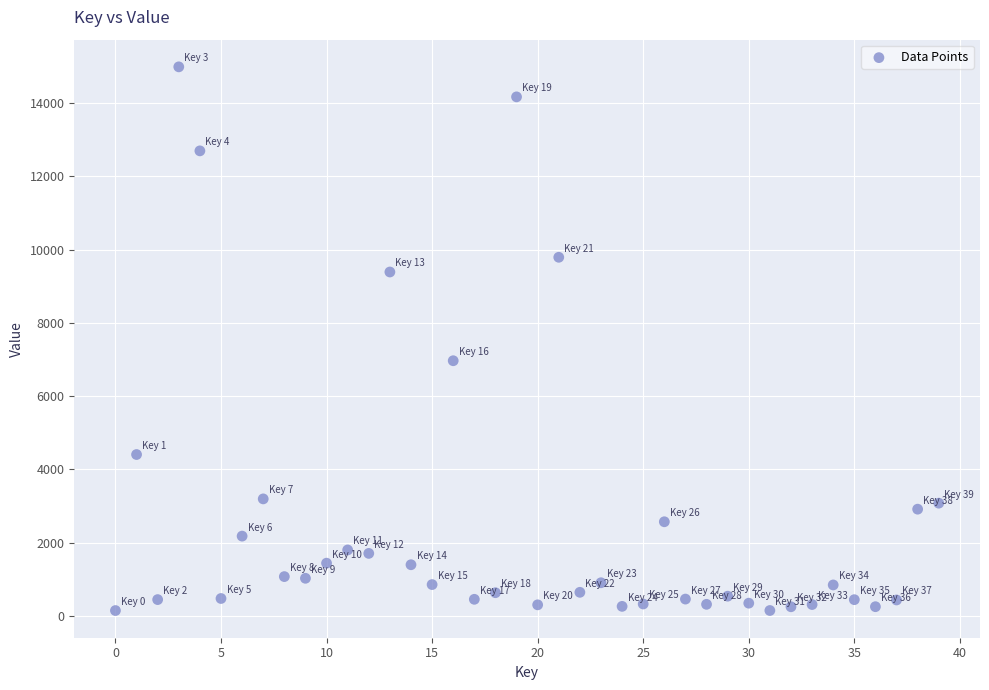

What Y value in the scatter plot is closest to 7568?

6966